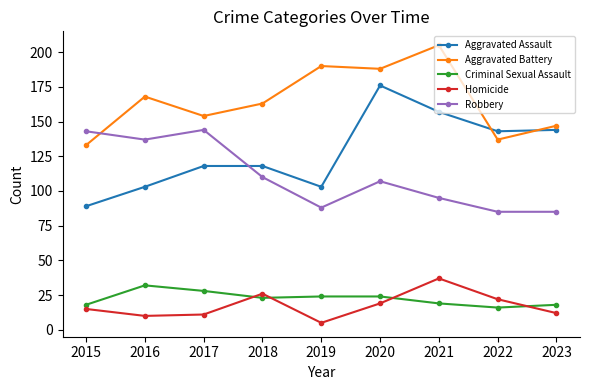

Is it true that Homicide equals 26 at 2018?

True